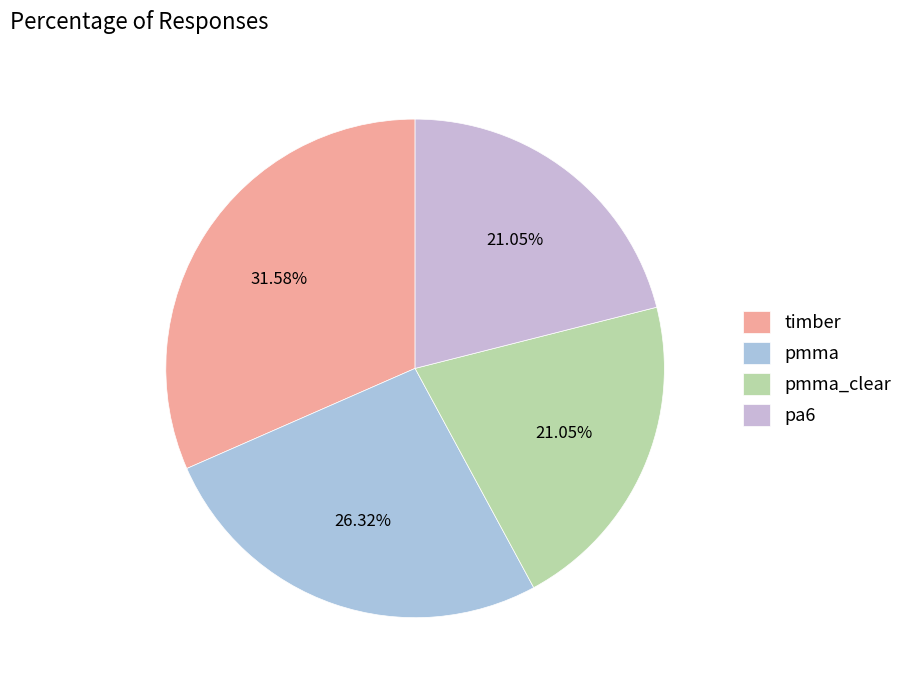

Combined, what portion of the pie is timber and pmma_clear?

52.6%